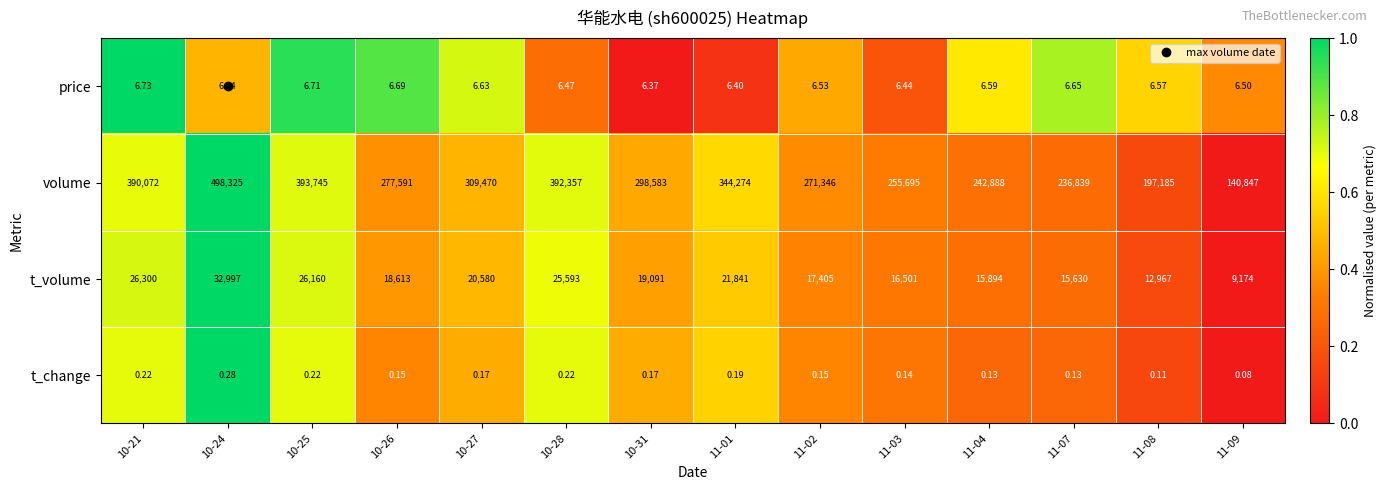

What is the spread (max minus min) of values at 10-24?

498324.7